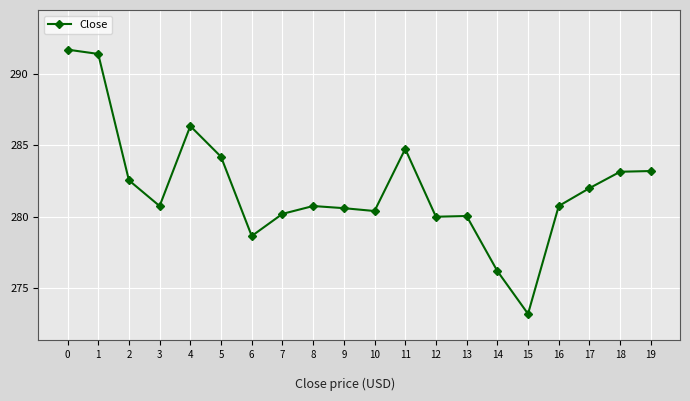

How many lines are shown in the chart?

1